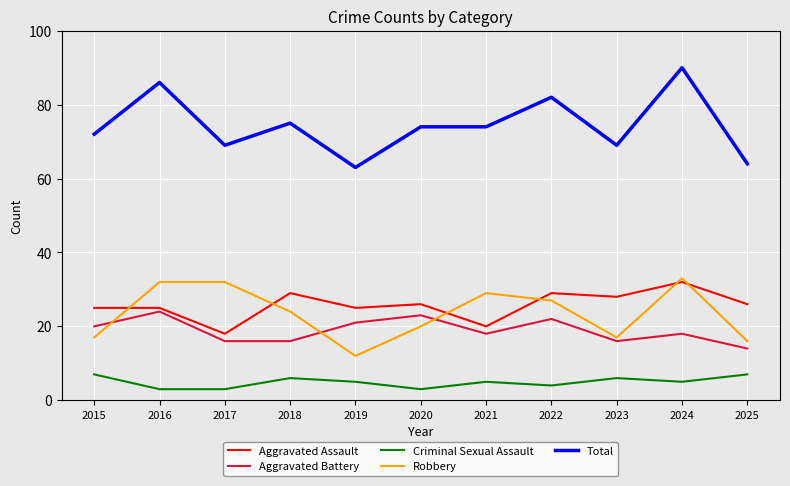

What is the difference between the Robbery values at 2019 and 2016?

20